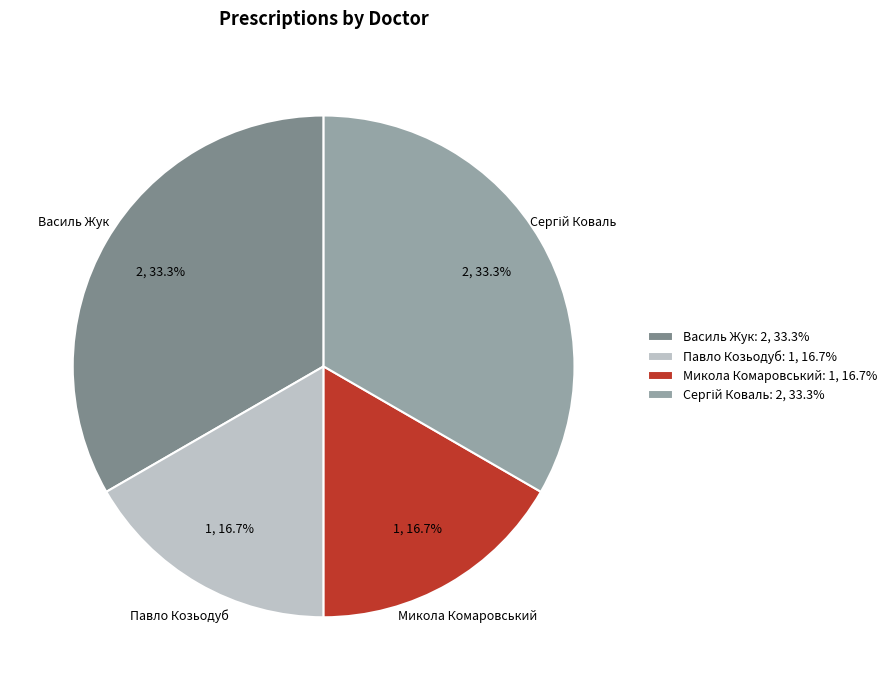

To the nearest percent, what is the difference between the largest and smallest slice percentages?

17%